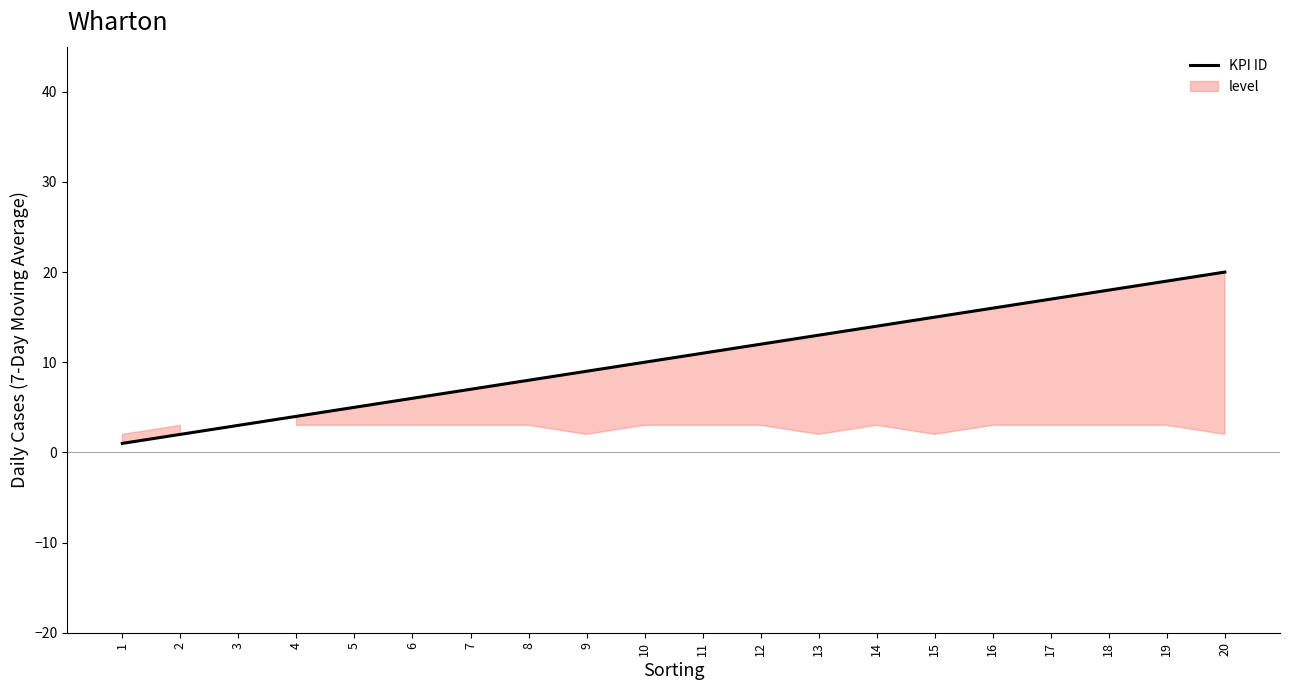

What is the sum of the values at 2 and 18?

20